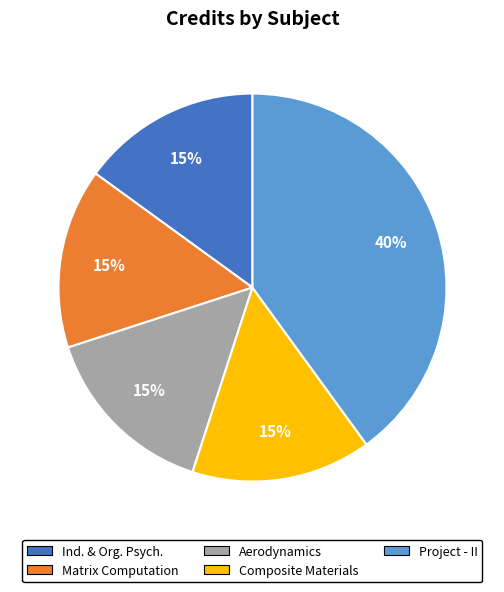

Does any single category account for the majority?

No